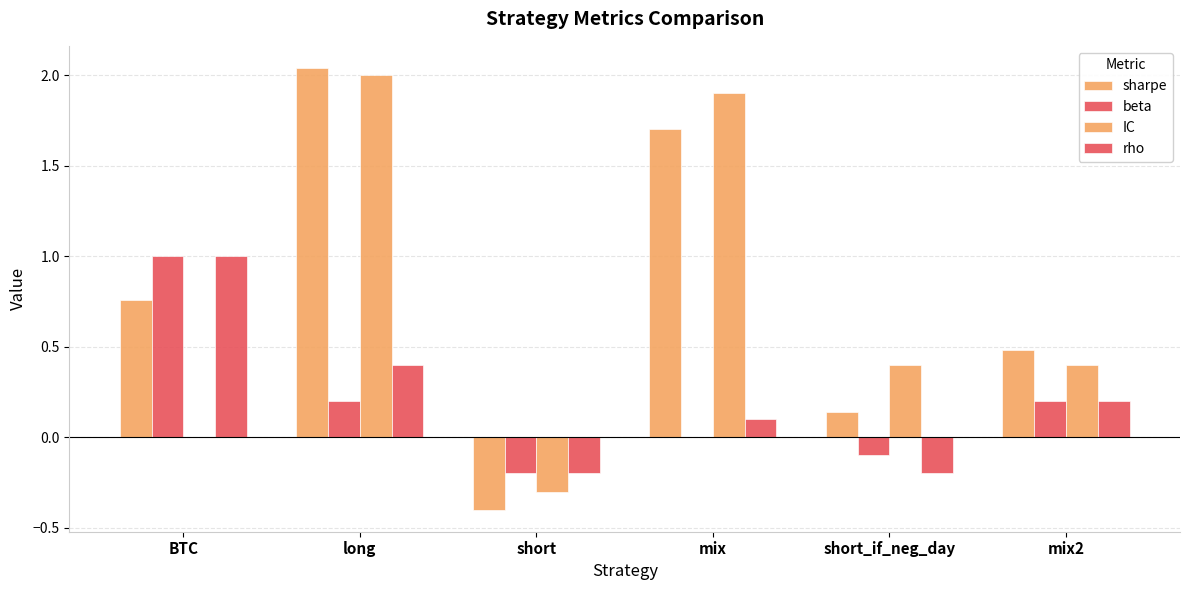

Are the bars grouped side by side (vs. stacked)?

Yes